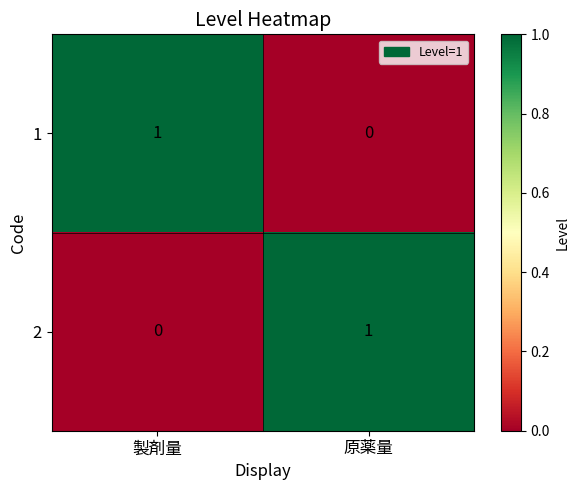

Reading left to right, extract all data points from this chart.

1: 1	0
2: 0	1